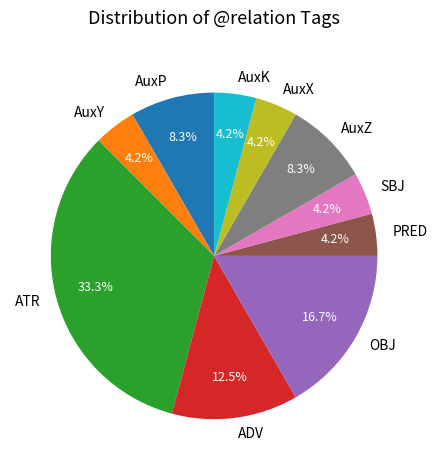

Do OBJ and AuxY together represent more than half of the pie?

No